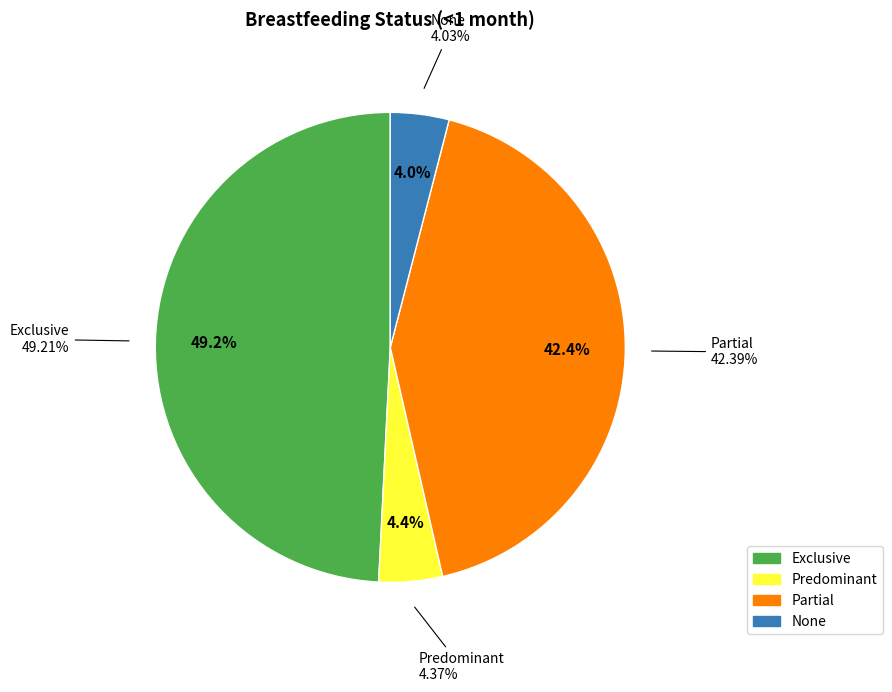

What percentage is the Partial slice, to the nearest percent?

42%